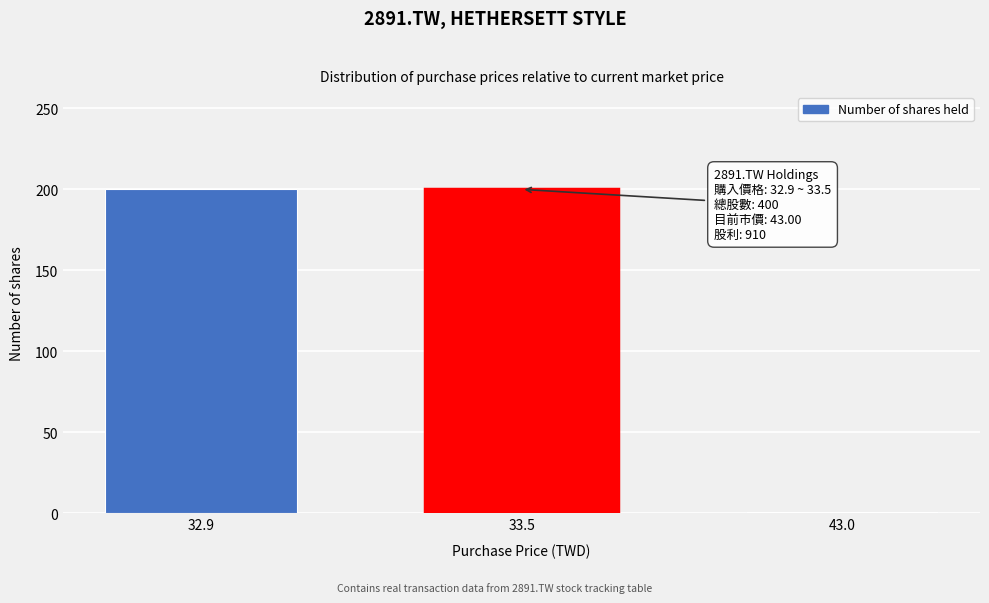

Reading right to left, transcribe all the data shown in this chart.

43.0=1	33.5=200	32.9=200